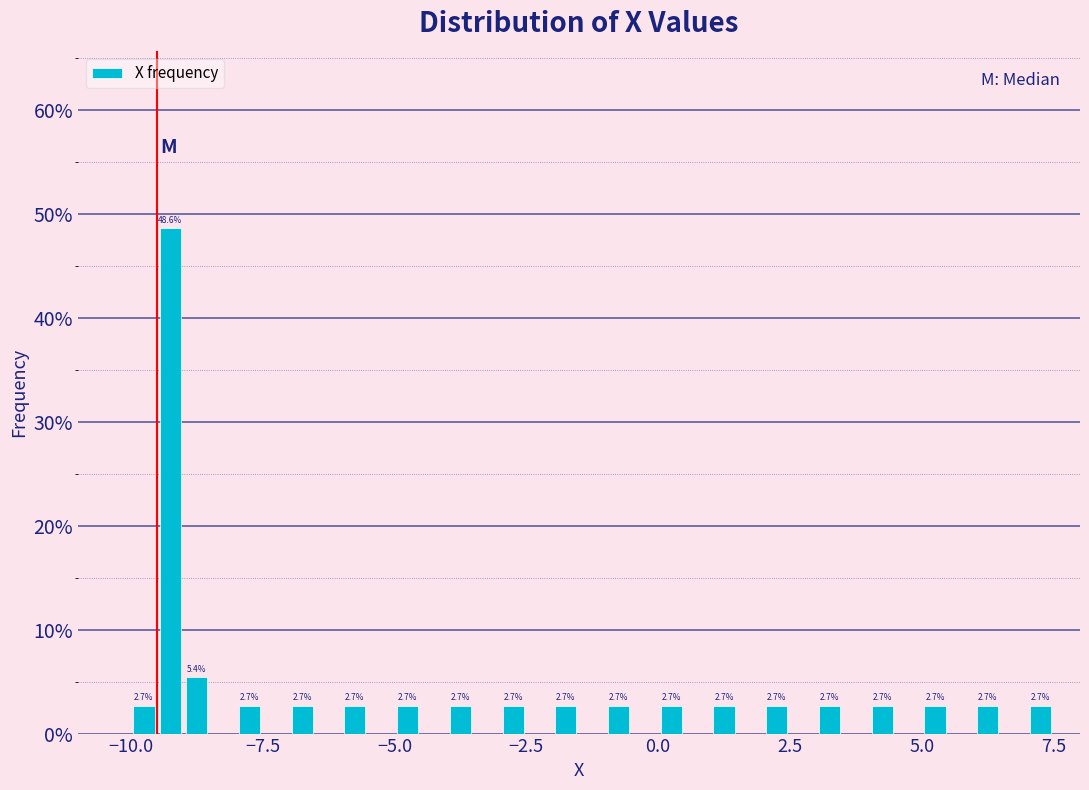

Around what value on the x-axis is the tallest bar? Give the approximate position of its centre, as read against the axis.

-9.0